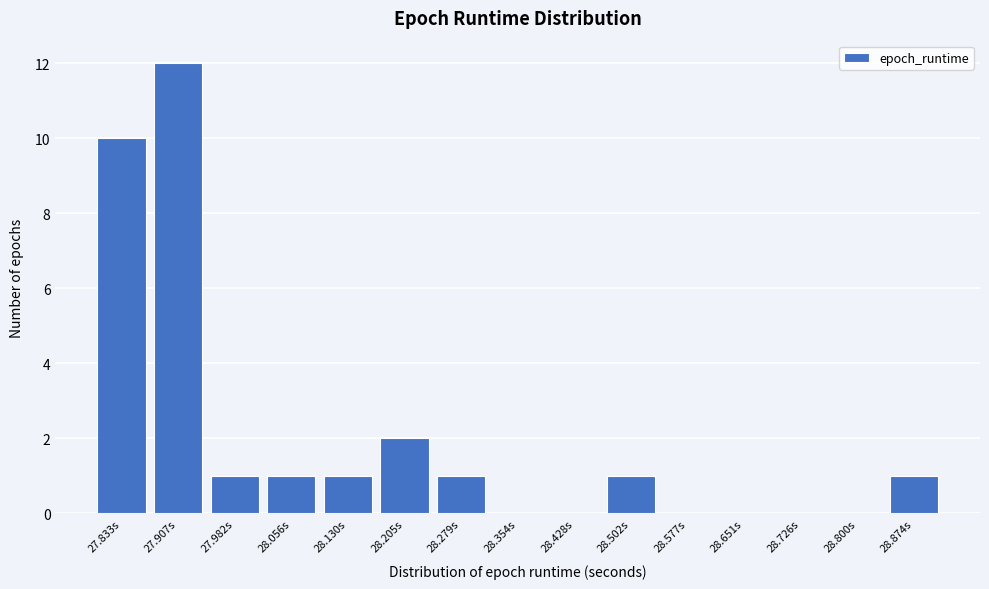

Reading left to right, extract all data points from this chart.

27.833s=10	27.907s=12	27.982s=1	28.056s=1	28.130s=1	28.205s=2	28.279s=1	28.354s=0	28.428s=0	28.502s=1	28.577s=0	28.651s=0	28.726s=0	28.800s=0	28.874s=1